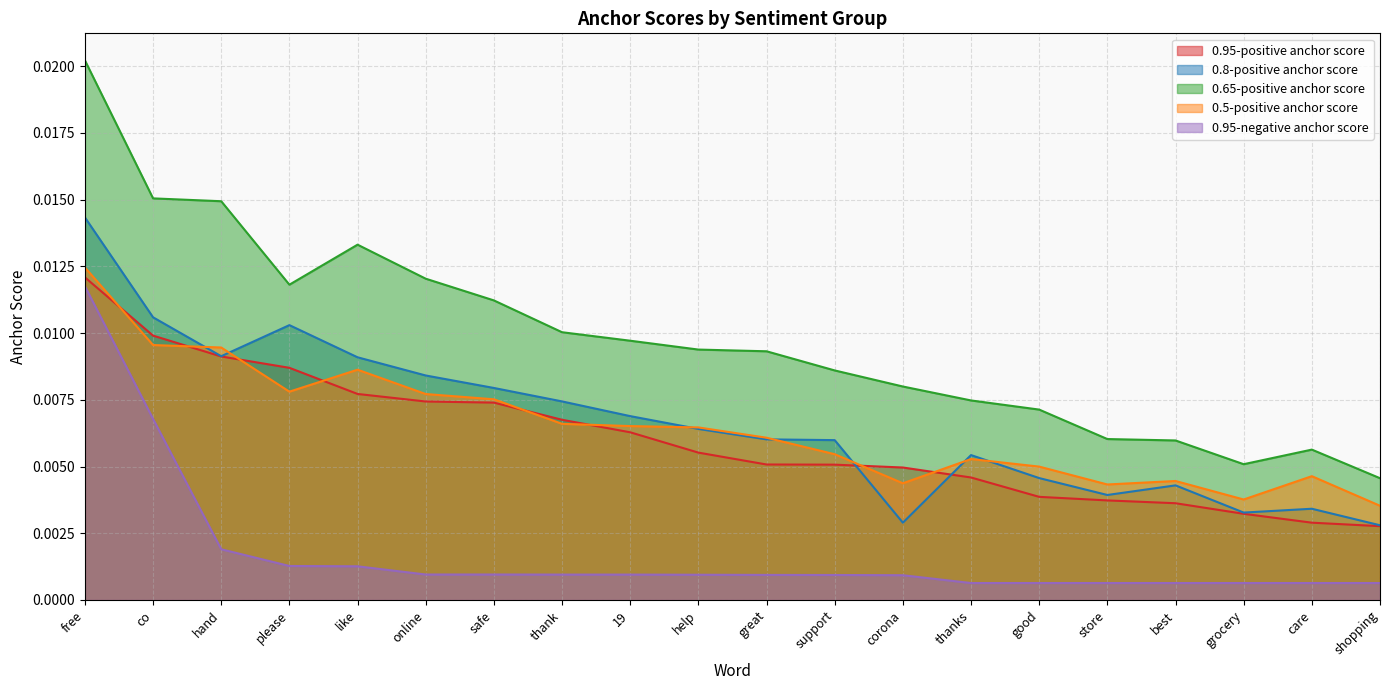

Which series has the largest range (max minus min)?

0.65-positive anchor score